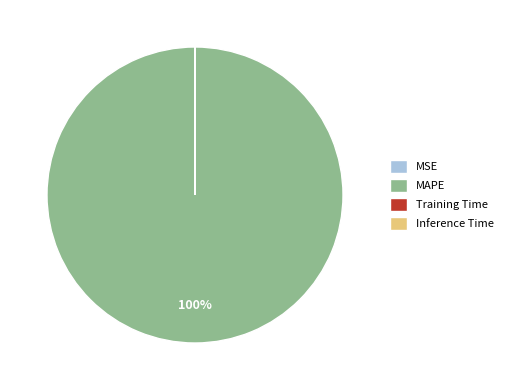

To the nearest percent, what is the average slice percentage?

25%